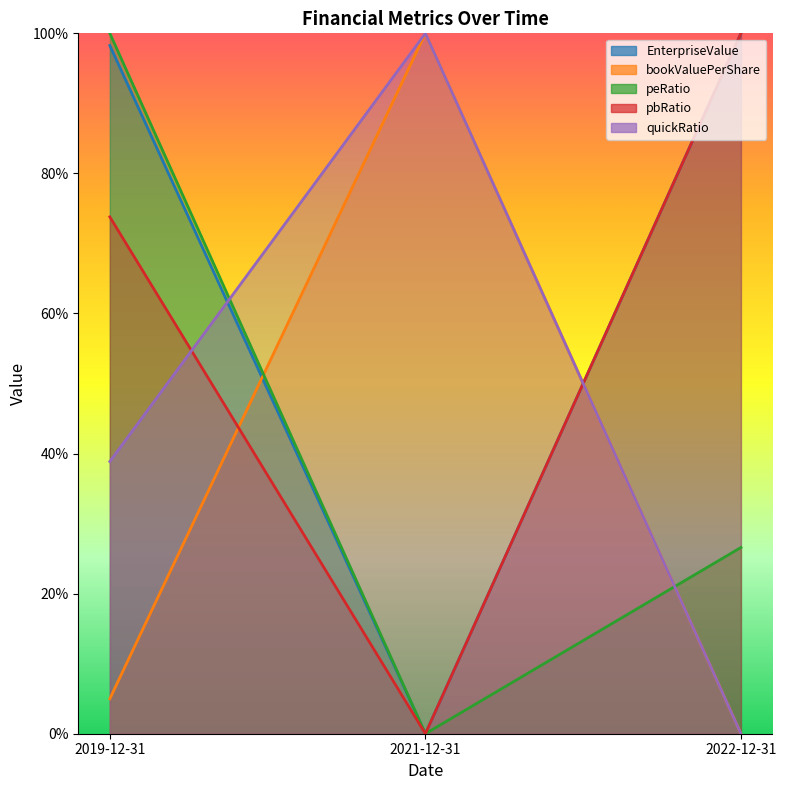

At how many categories does at least one series exceed 75?

3